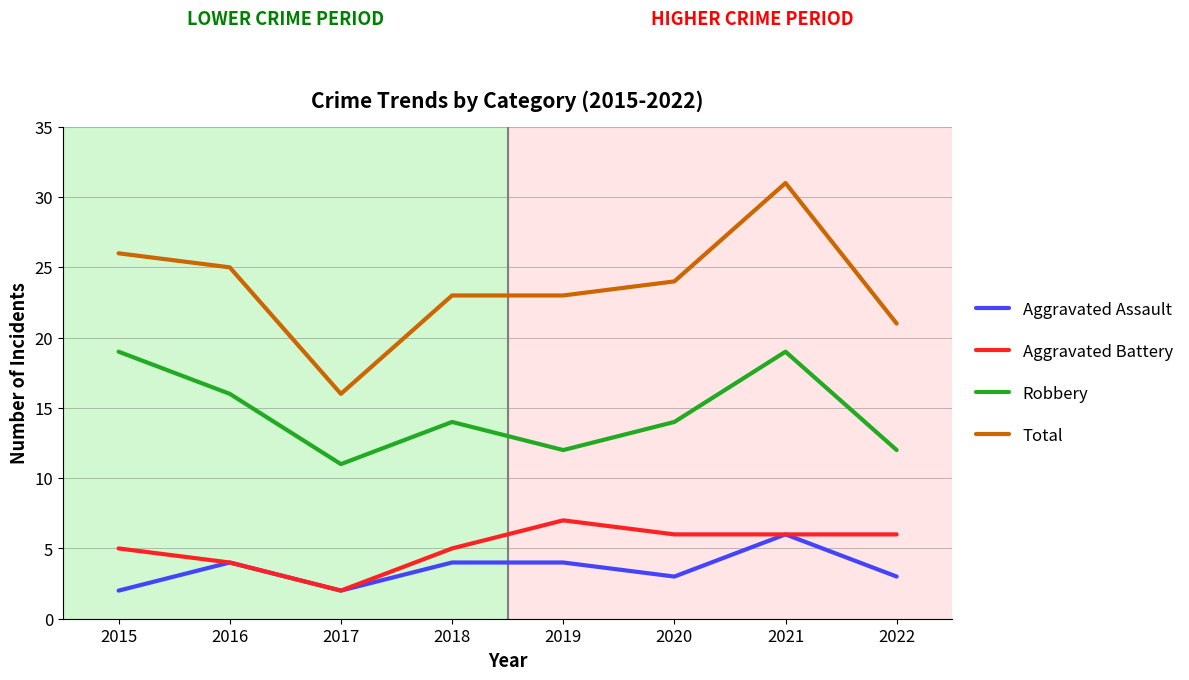

What is the greatest value displayed?

31